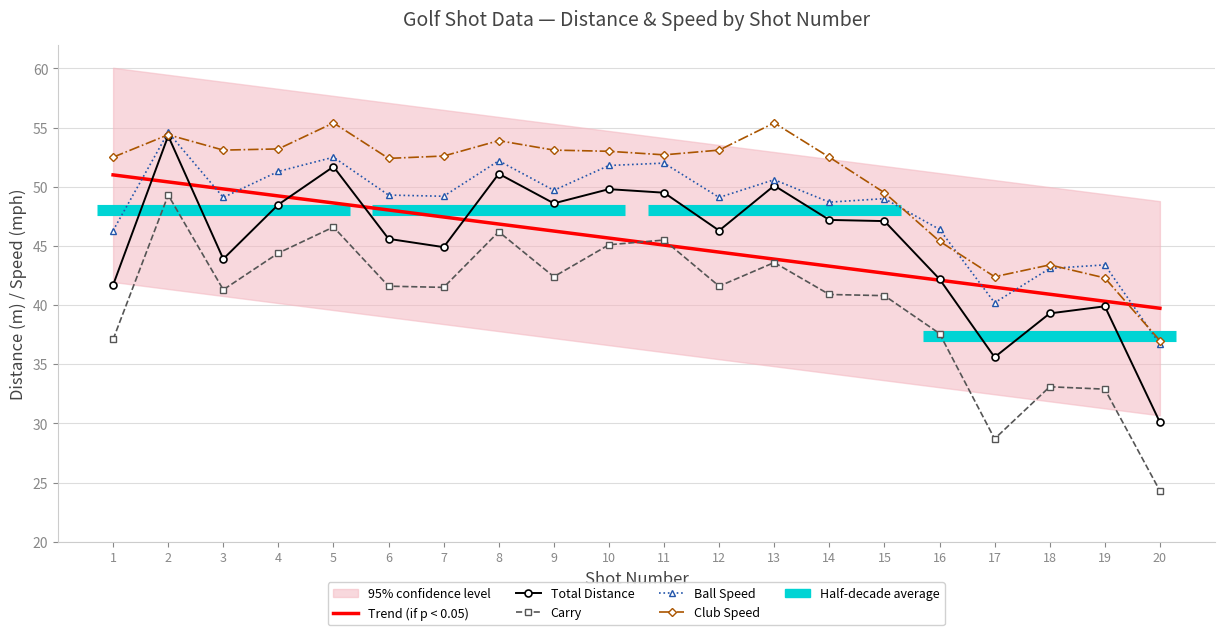

Which series changed the most between 2 and 7?

Total Distance